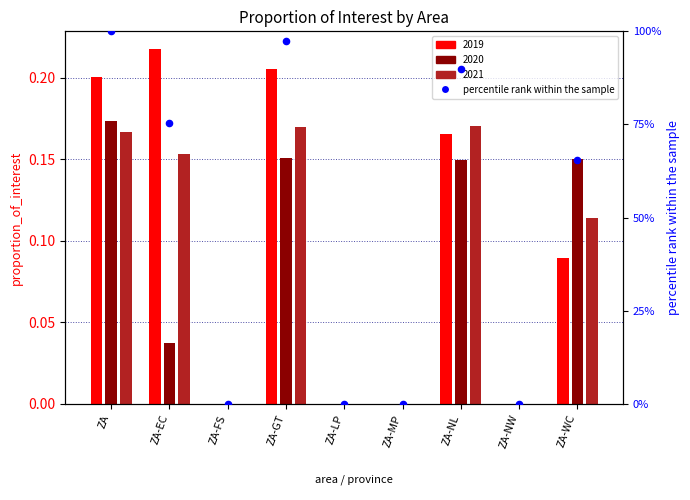

Between ZA-NW and ZA-WC, which is larger?

ZA-WC